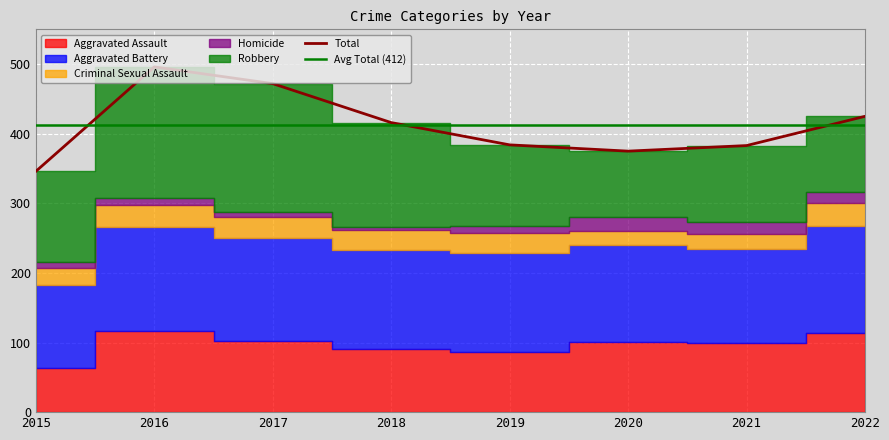

The value of Aggravated Battery at 2022 is 154. True or false?

True